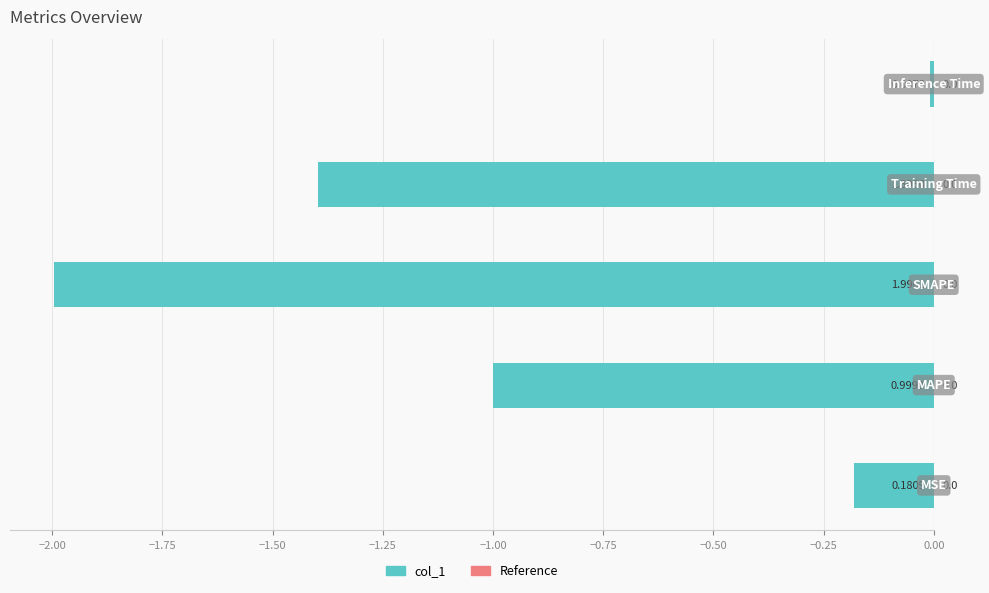

What is the difference between the second highest and second lowest values?

1.2